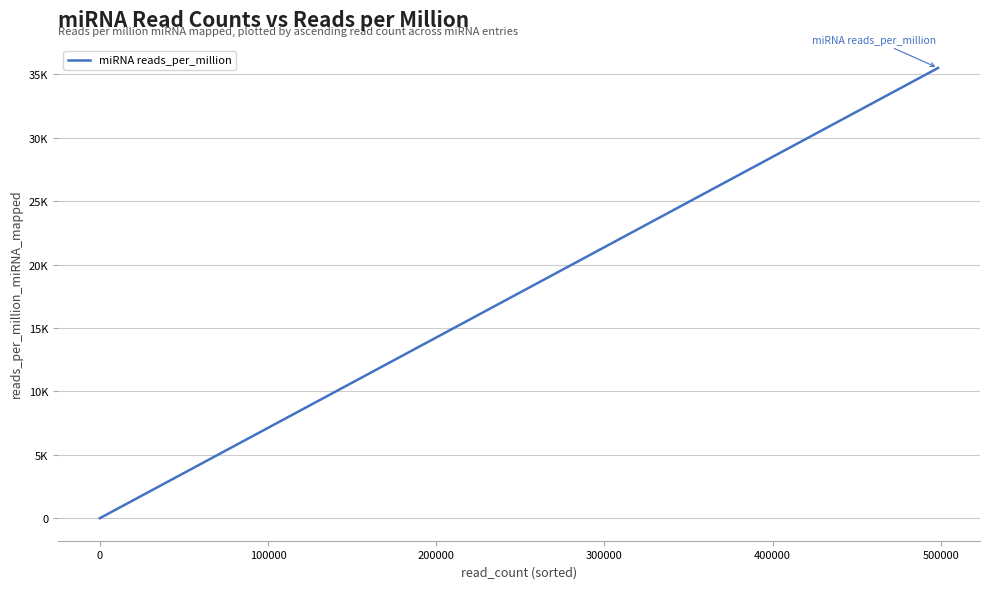

Does the chart have visible grid lines?

Yes